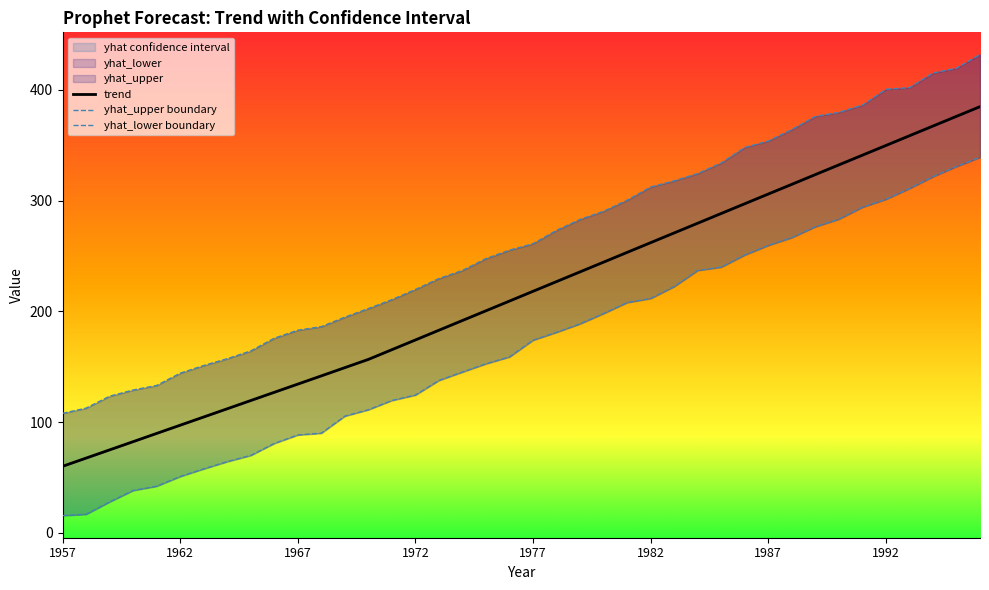

True or false: yhat_lower boundary has a value of 345.0 at 29.

False